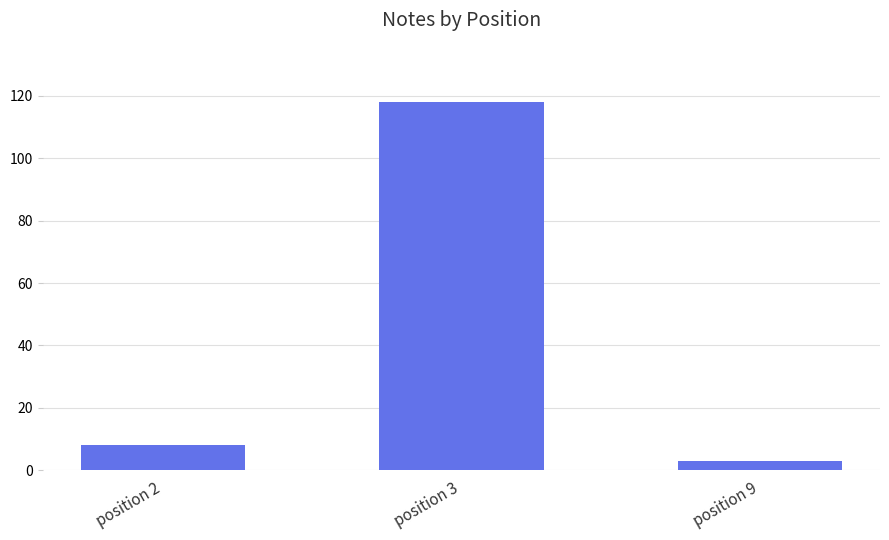

List the labels in order of value, smallest first.

position 9, position 2, position 3